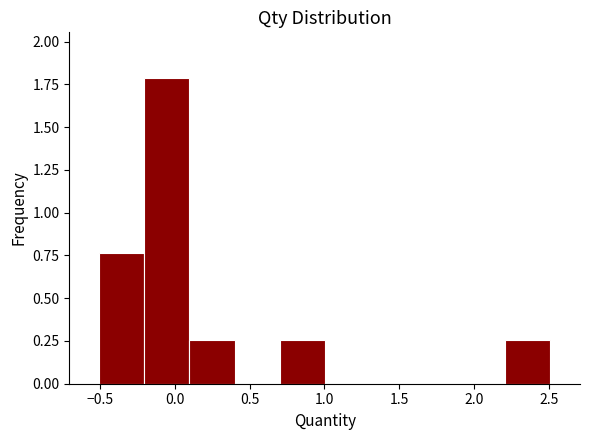

Reading left to right, transcribe this chart: for each bar, give the range it covers on the x-axis and its height. Neither the bar edges nor the heights are printed on the chart, so give them approximately, as read against the axes.

-0.5 to -0.2: 0.75
-0.2 to 0.1: 1.80
0.1 to 0.4: 0.25
0.4 to 0.7: 0
0.7 to 1.0: 0.25
1.0 to 1.3: 0
1.3 to 1.6: 0
1.6 to 1.9: 0
1.9 to 2.2: 0
2.2 to 2.5: 0.25